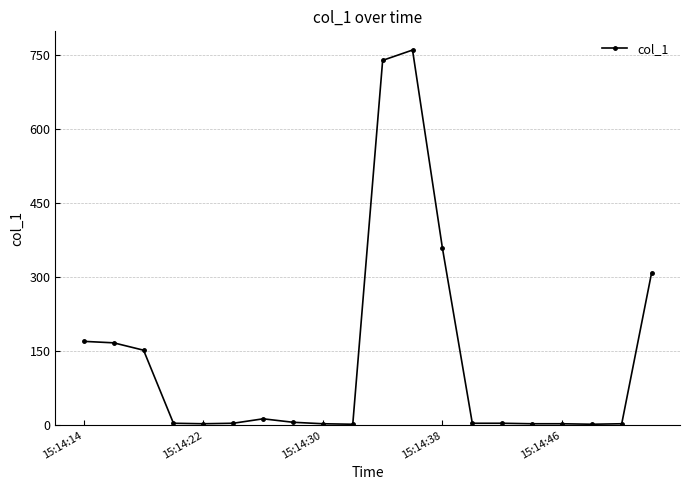

True or false: there are more than 0 points higher than both neighbors.

True